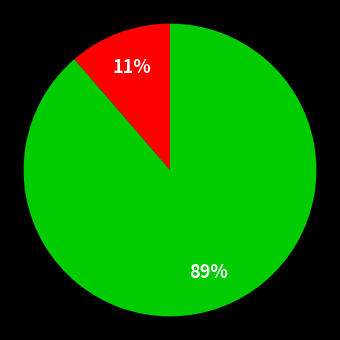

Is there any slice that represents more than half of the pie?

Yes